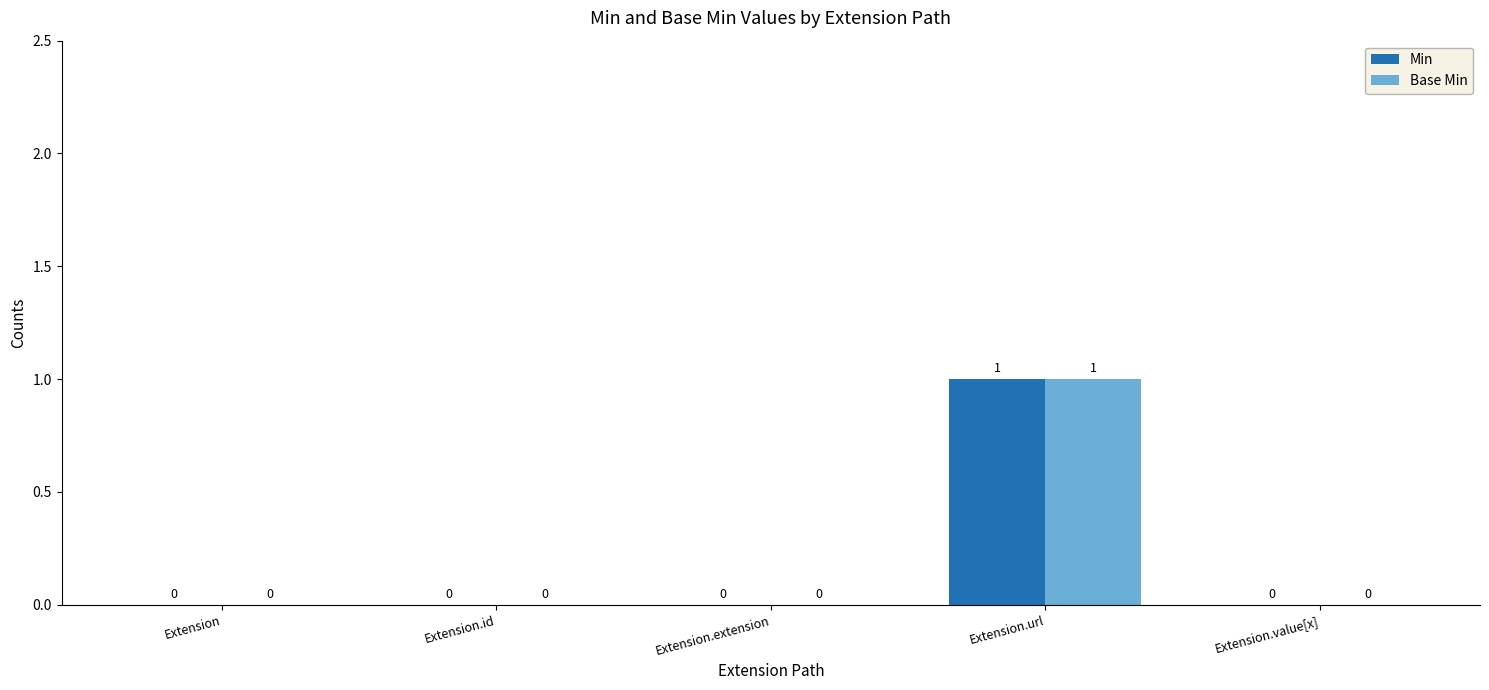

The Min series shows 1 at Extension.value[x]. True or false?

False